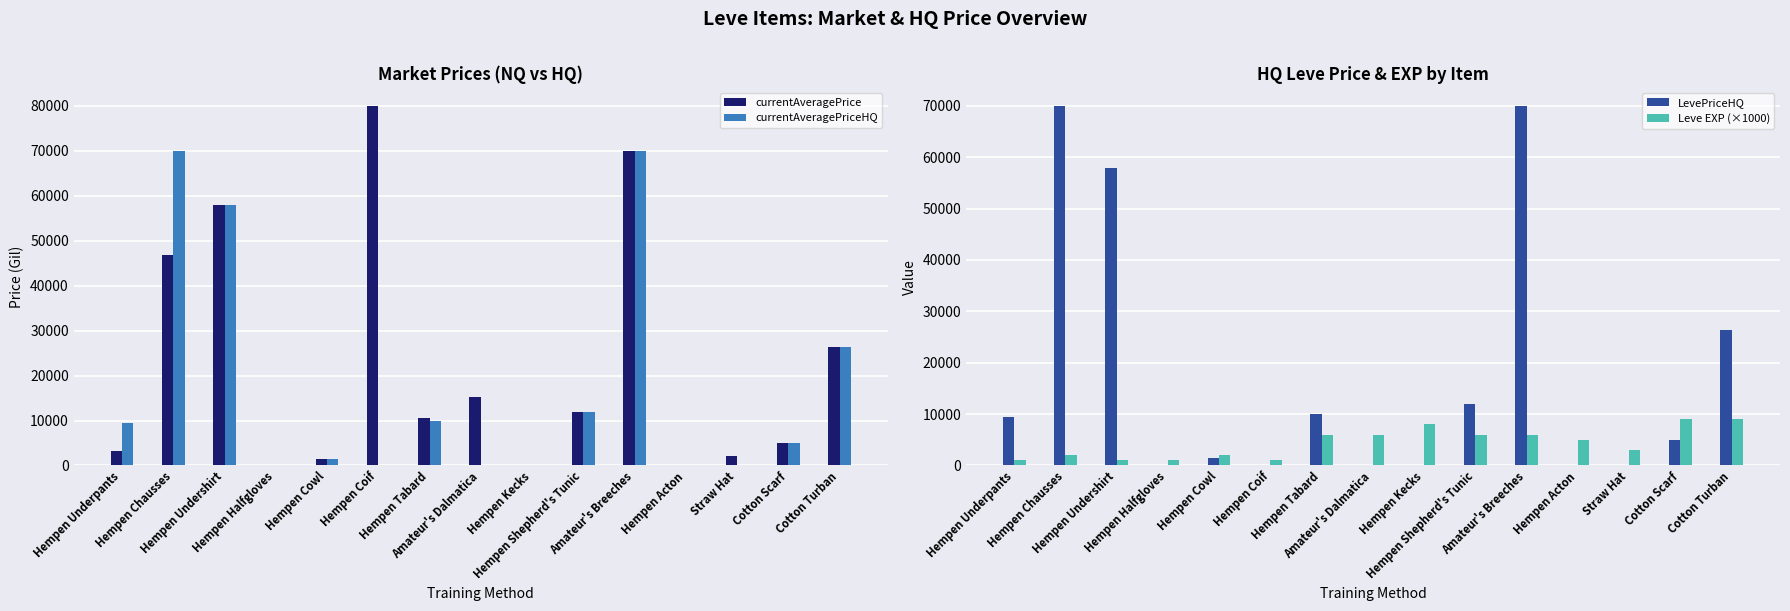

How many data points in currentAveragePriceHQ are less than 4933?

7